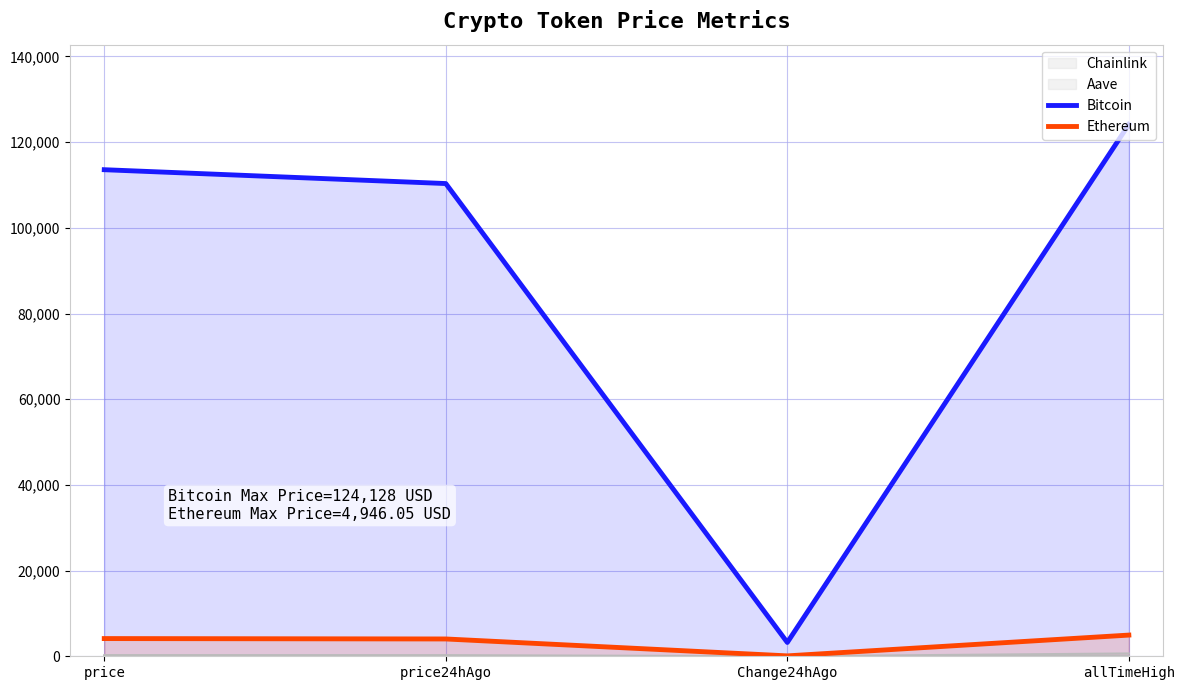

What is the label of the 3rd point from the left?

Change24hAgo